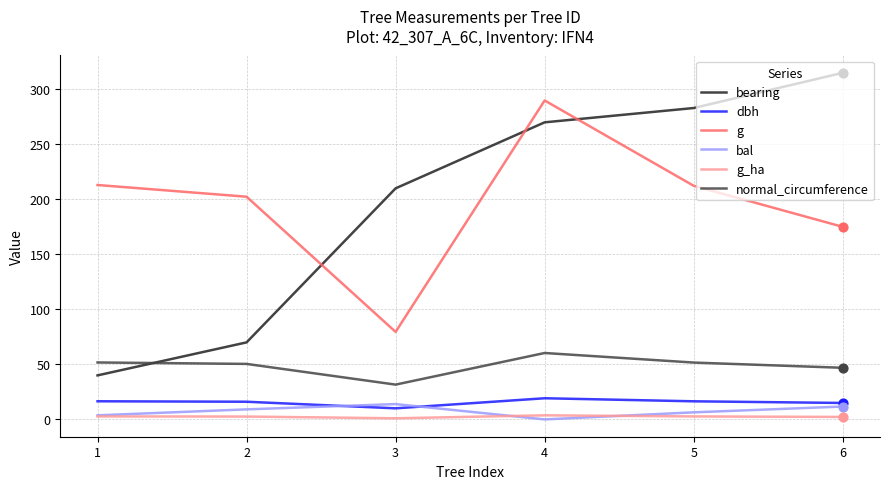

Which series has the widest spread of values?

bearing